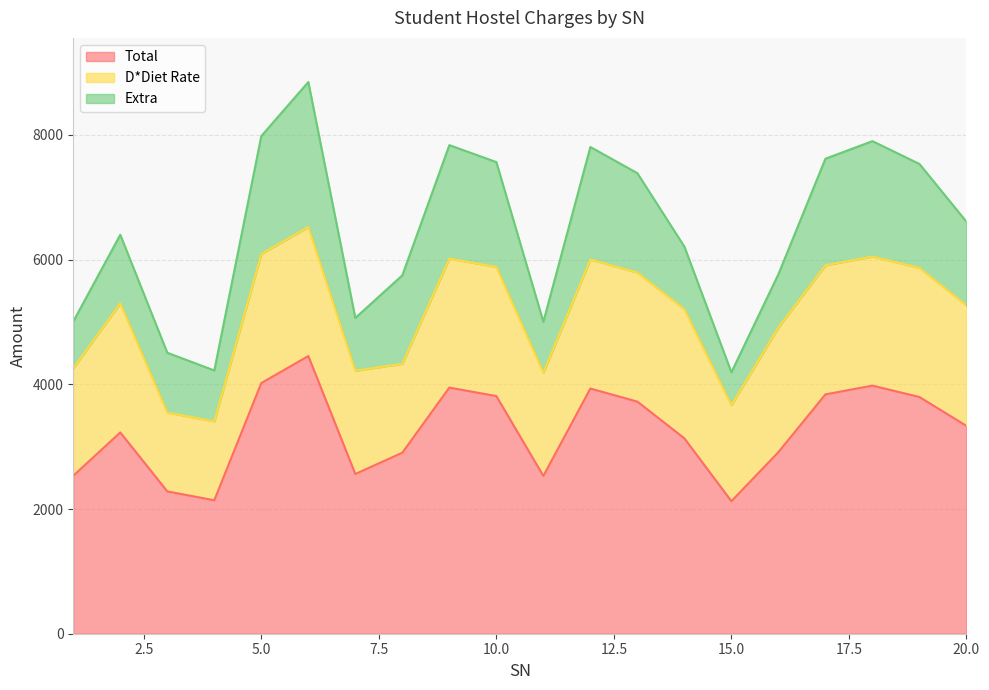

Does the chart display data point markers on the line(s)?

No